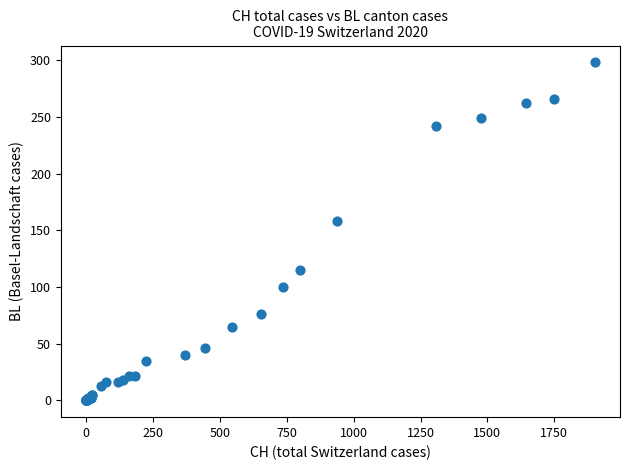

What Y value in the scatter plot is closest to 149?

158